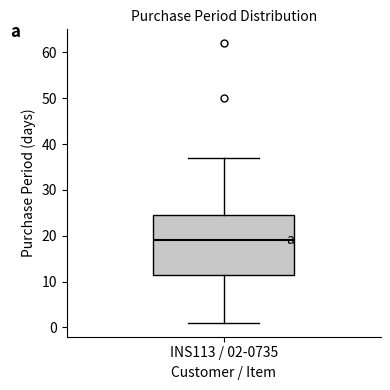

Where does the upper whisker of the box for INS113 / 02-0735 end on the y-axis? The values are not printed on the chart, so give them approximately, as read against the axis.

37